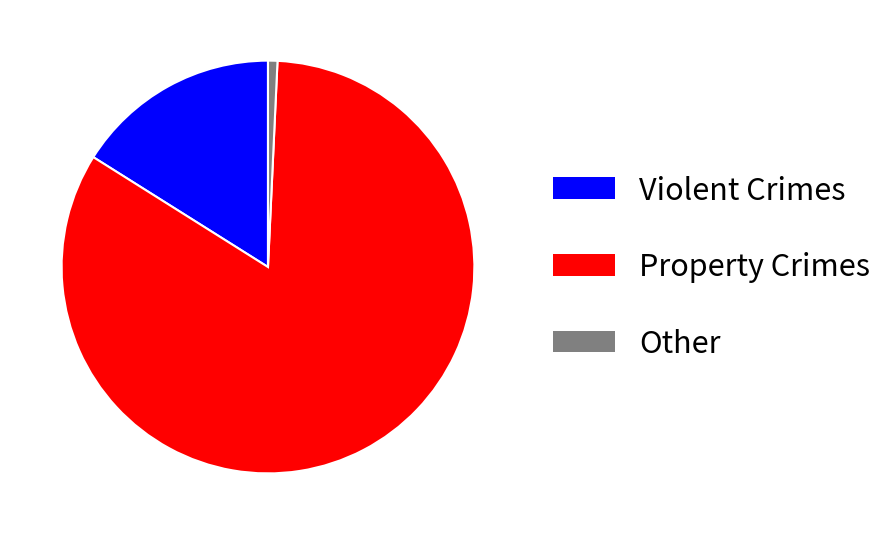

What is the smallest slice in the pie chart?

Other